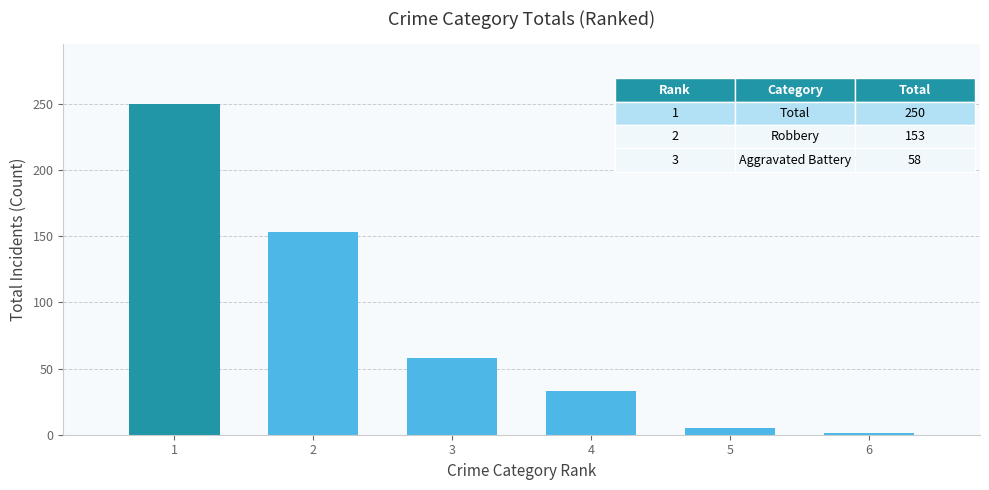

The value at 4 is 51. True or false?

False